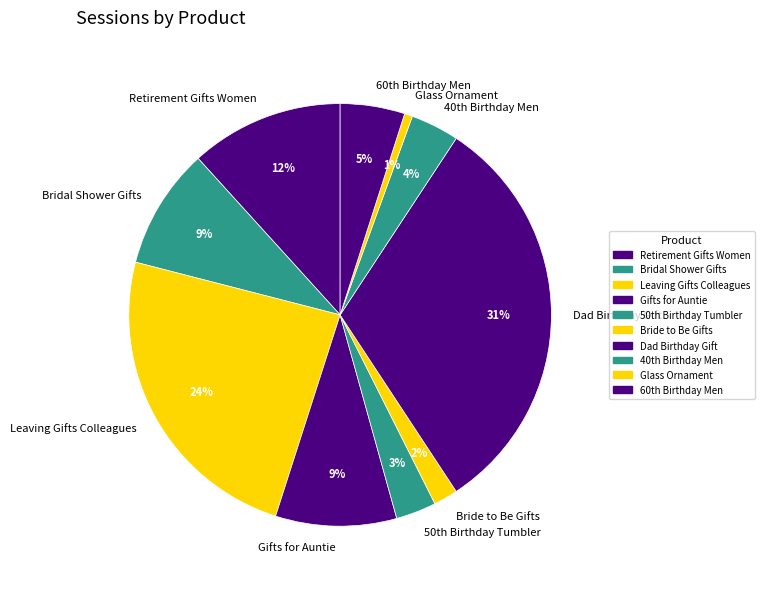

What percentage is the Glass Ornament slice, to the nearest percent?

1%